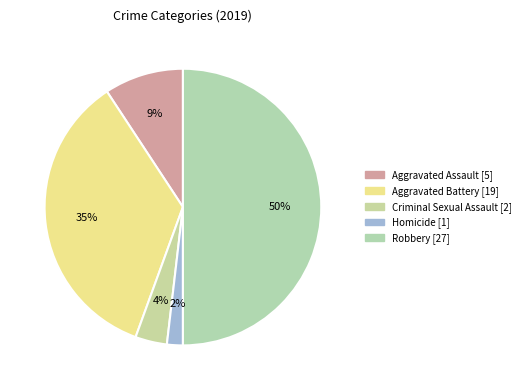

Is there a majority slice in this chart?

No